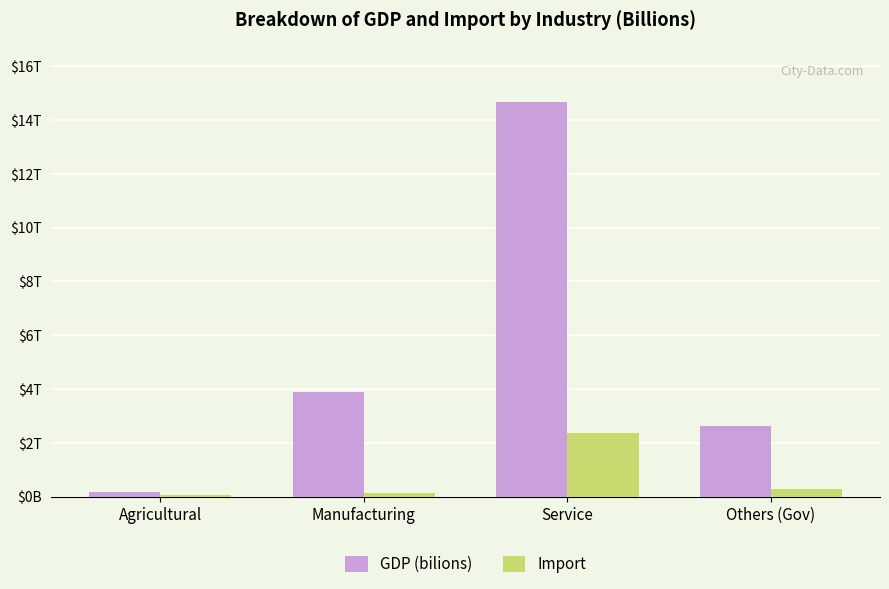

What are all the series names shown in the legend?

GDP (bilions), Import